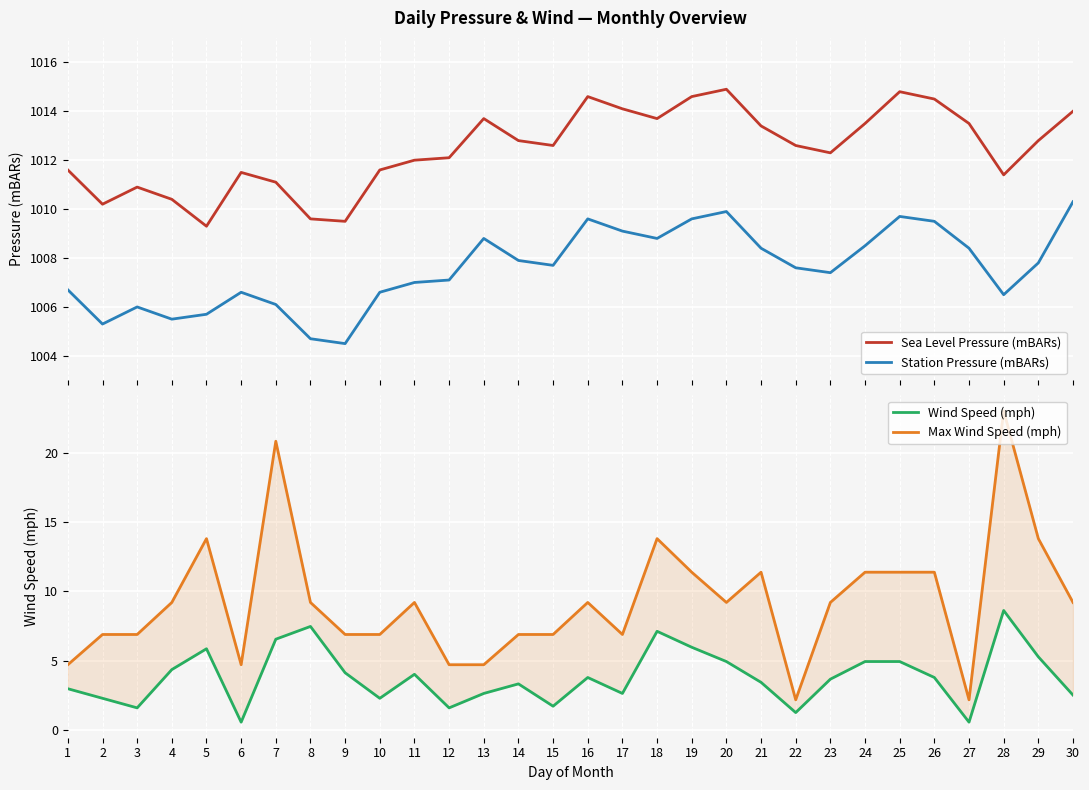

Which series has the largest range (max minus min)?

Max Wind Speed (mph)